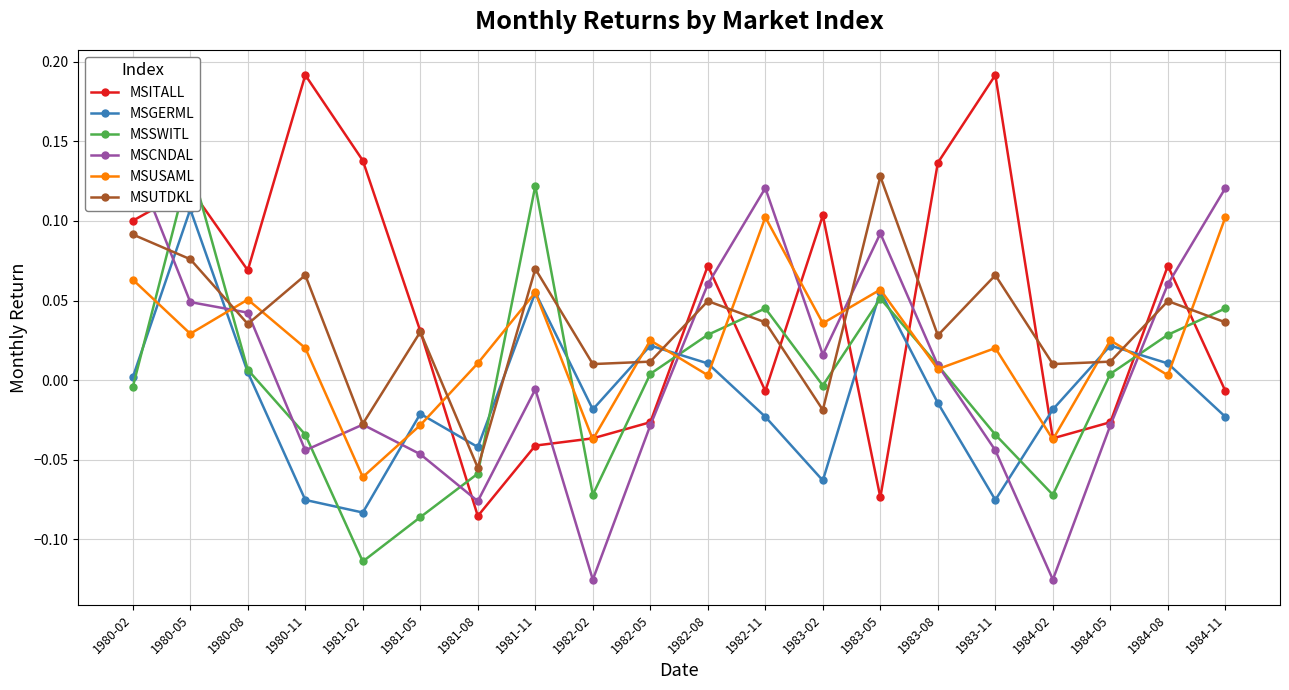

Which category has the lowest value in the MSCNDAL series?

1982-02